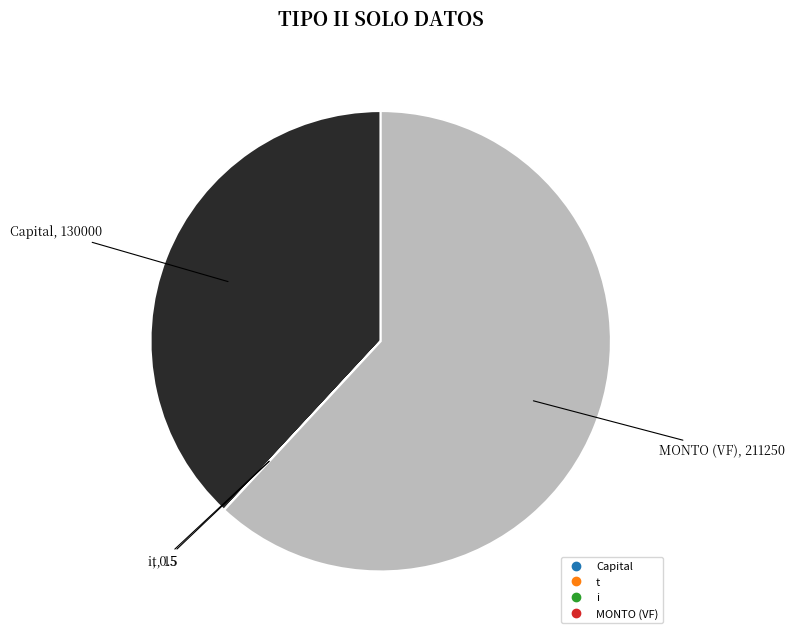

Is there a majority slice in this chart?

Yes